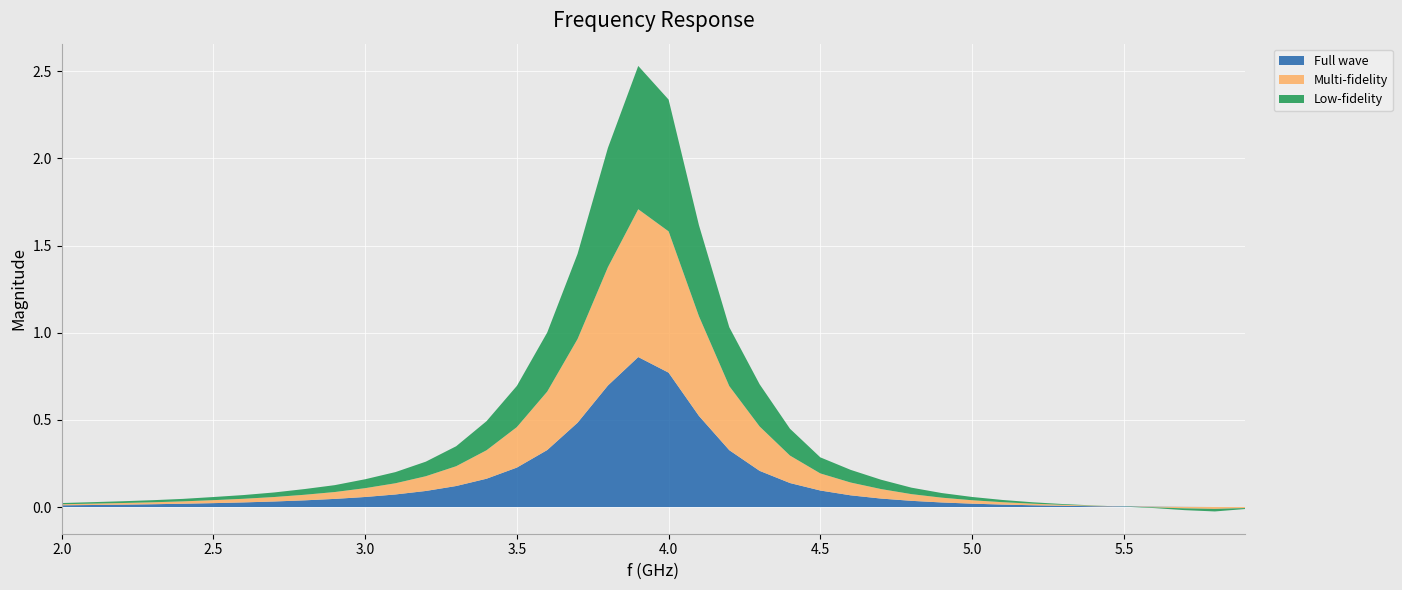

Reading left to right, extract all data points from this chart.

Full wave: 2.0=0.0	2.1=0.0	2.2=0.0	2.3=0.0	2.4=0.0	2.5=0.0	2.6=0.0	2.7=0.0	2.8=0.0	2.9=0.0	3.0=0.1	3.1=0.1	3.2=0.1	3.3=0.1	3.4=0.2	3.5=0.2	3.6=0.3	3.7=0.5	3.8=0.7	3.9=0.9	4.0=0.8	4.1=0.5	4.2=0.3	4.3=0.2	4.4=0.1	4.5=0.1	4.6=0.1	4.7=0.0	4.8=0.0	4.9=0.0	5.0=0.0	5.1=0.0	5.2=0.0	5.3=0.0	5.4=0.0	5.5=0.0	5.6=0.0	5.7=0.0	5.8=0.0	5.9=0.0
Multi-fidelity: 2.0=0.0	2.1=0.0	2.2=0.0	2.3=0.0	2.4=0.0	2.5=0.0	2.6=0.0	2.7=0.0	2.8=0.0	2.9=0.0	3.0=0.1	3.1=0.1	3.2=0.1	3.3=0.1	3.4=0.2	3.5=0.2	3.6=0.3	3.7=0.5	3.8=0.7	3.9=0.8	4.0=0.8	4.1=0.6	4.2=0.4	4.3=0.3	4.4=0.2	4.5=0.1	4.6=0.1	4.7=0.1	4.8=0.0	4.9=0.0	5.0=0.0	5.1=0.0	5.2=0.0	5.3=0.0	5.4=0.0	5.5=0.0	5.6=-0.0	5.7=-0.0	5.8=-0.0	5.9=-0.0
Low-fidelity: 2.0=0.0	2.1=0.0	2.2=0.0	2.3=0.0	2.4=0.0	2.5=0.0	2.6=0.0	2.7=0.0	2.8=0.0	2.9=0.0	3.0=0.1	3.1=0.1	3.2=0.1	3.3=0.1	3.4=0.2	3.5=0.2	3.6=0.3	3.7=0.5	3.8=0.7	3.9=0.8	4.0=0.8	4.1=0.5	4.2=0.3	4.3=0.2	4.4=0.2	4.5=0.1	4.6=0.1	4.7=0.1	4.8=0.0	4.9=0.0	5.0=0.0	5.1=0.0	5.2=0.0	5.3=0.0	5.4=0.0	5.5=-0.0	5.6=-0.0	5.7=-0.0	5.8=-0.0	5.9=-0.0